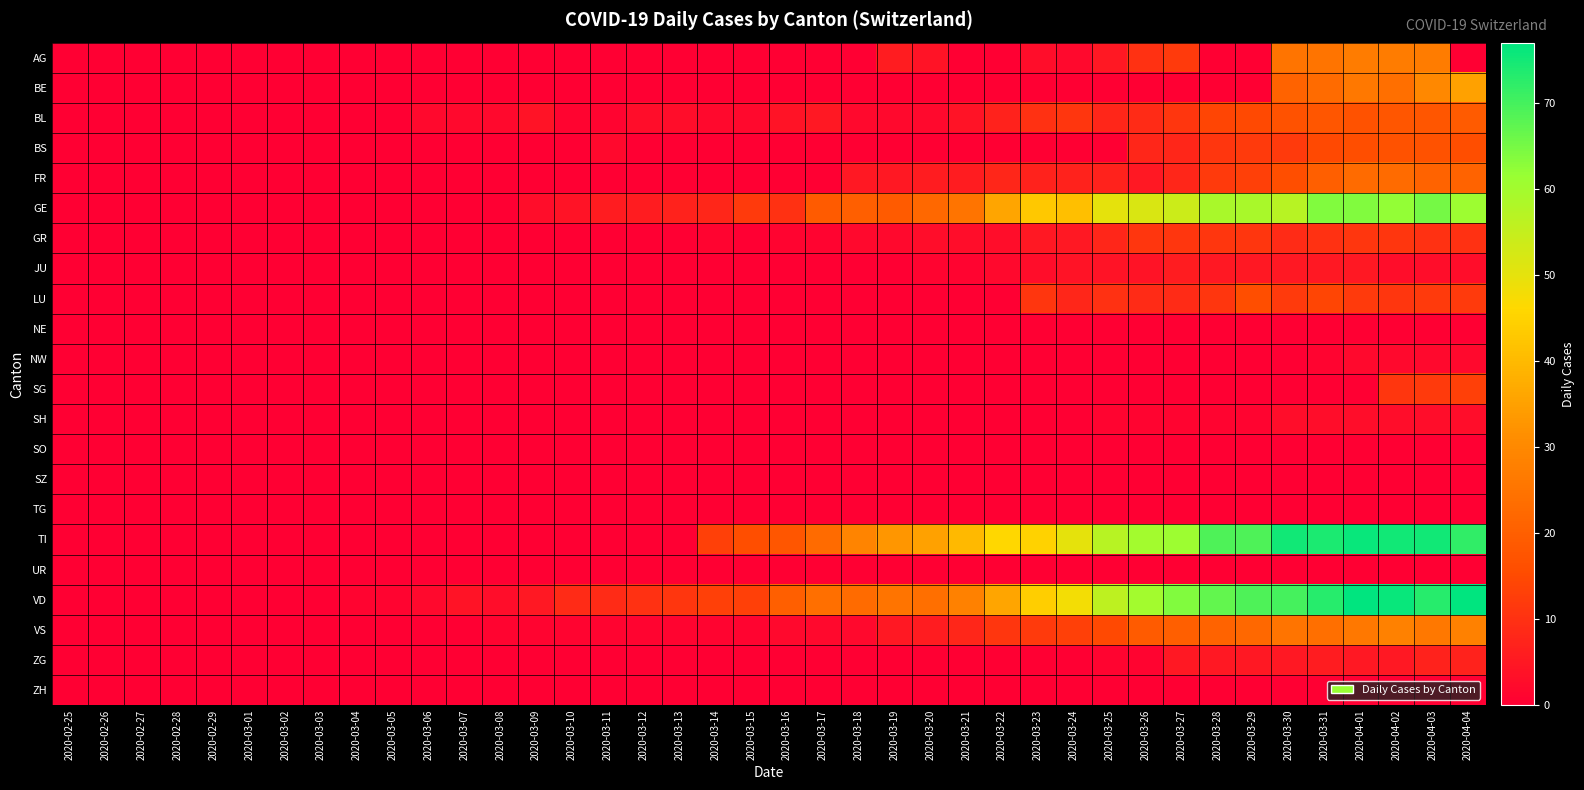

Between 2020-03-02 and 2020-03-11, which series saw the biggest shift?

VD